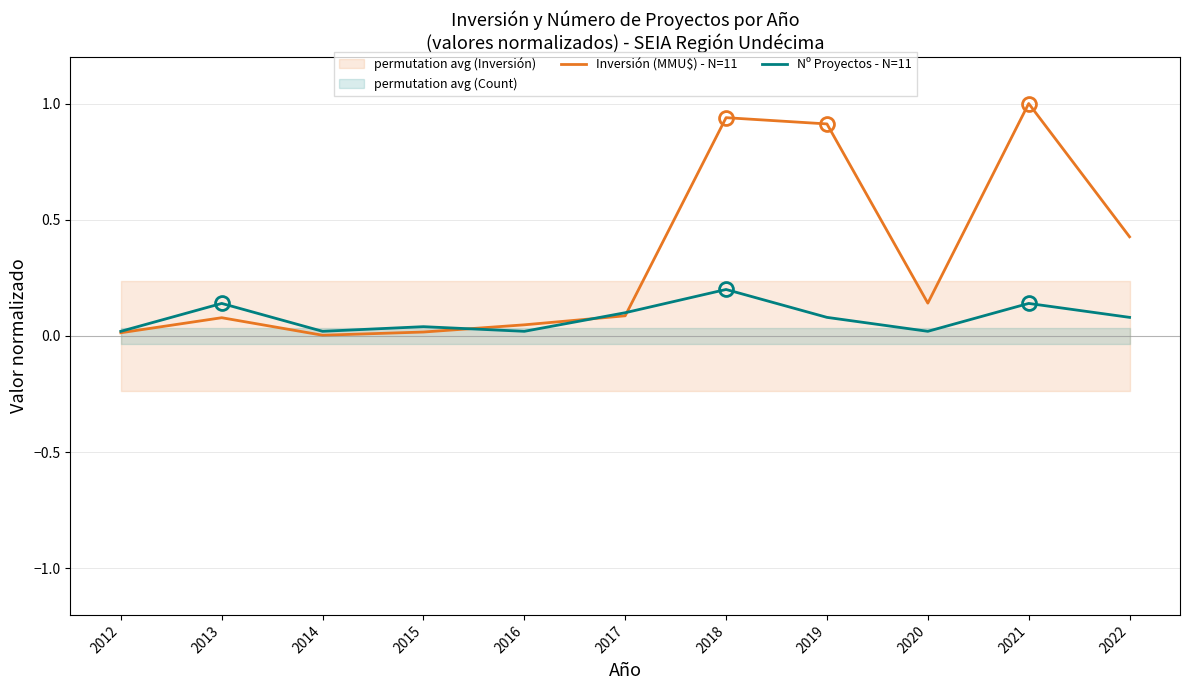

How many lines are shown in the chart?

2